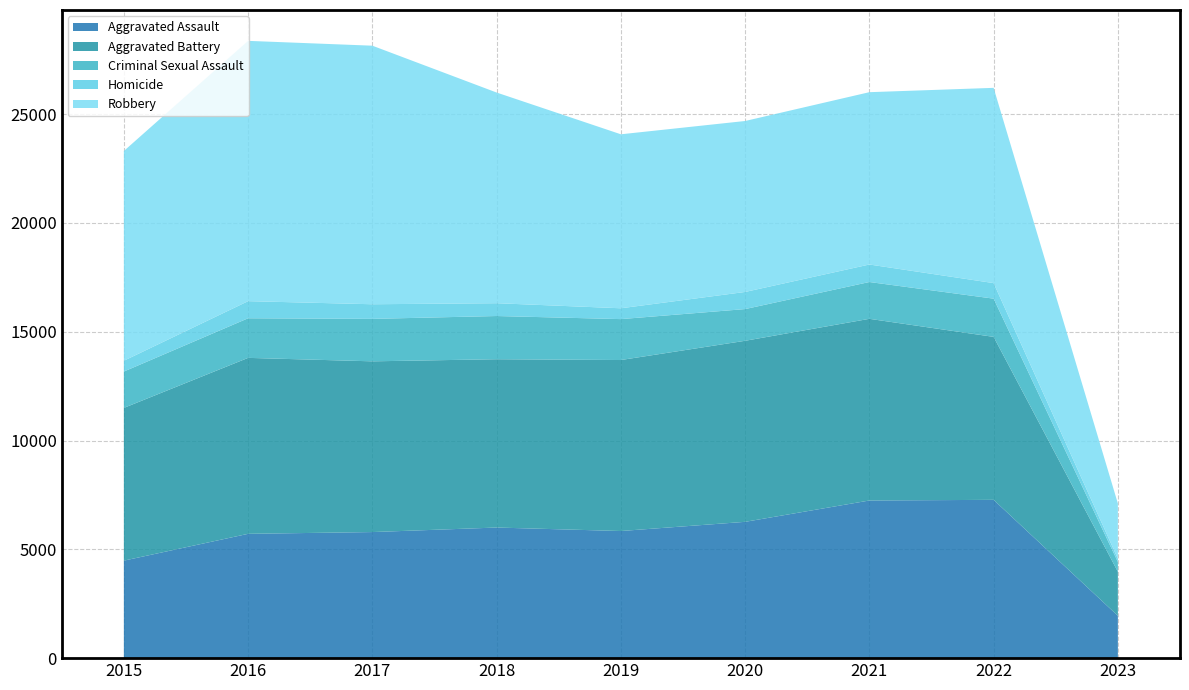

Reading left to right, transcribe all the data shown in this chart.

Aggravated Assault: 2015=4480	2016=5712	2017=5793	2018=6001	2019=5841	2020=6263	2021=7243	2022=7274	2023=1946
Aggravated Battery: 2015=7018	2016=8085	2017=7845	2018=7734	2019=7857	2020=8319	2021=8348	2022=7488	2023=2025
Criminal Sexual Assault: 2015=1671	2016=1820	2017=1951	2018=1985	2019=1880	2020=1457	2021=1692	2022=1756	2023=450
Homicide: 2015=496	2016=786	2017=672	2018=589	2019=498	2020=787	2021=804	2022=715	2023=148
Robbery: 2015=9638	2016=11960	2017=11880	2018=9680	2019=7994	2020=7855	2021=7918	2022=8971	2023=2538